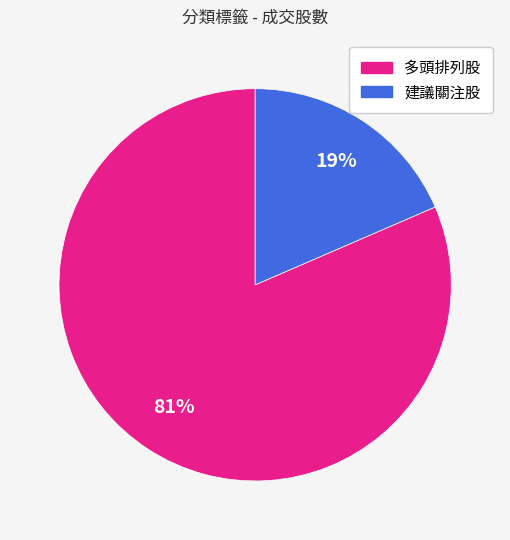

Does any single category account for the majority?

Yes